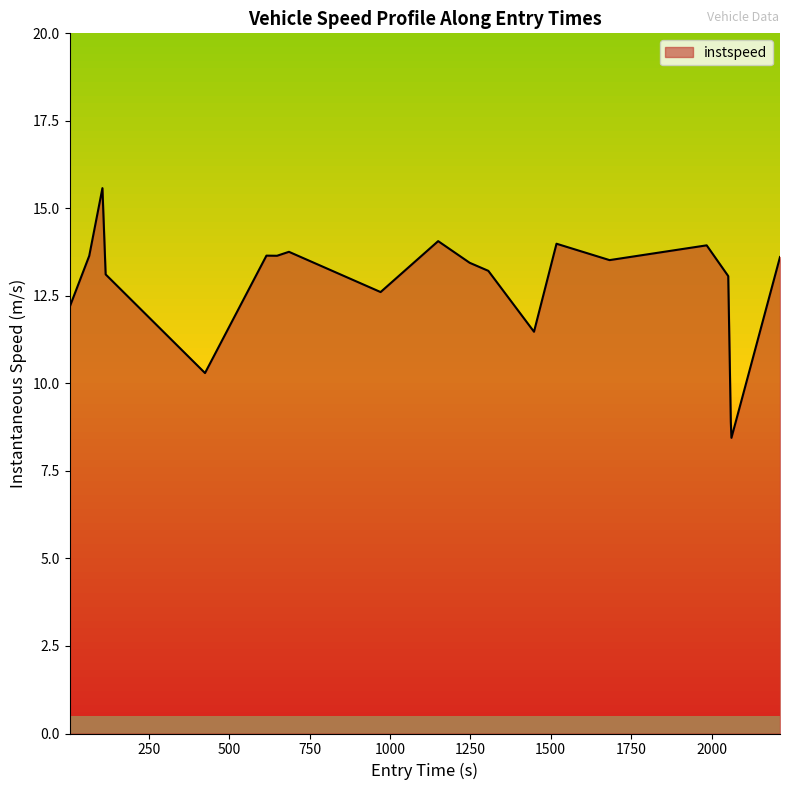

What is the difference between the second highest and second lowest values?

5.2